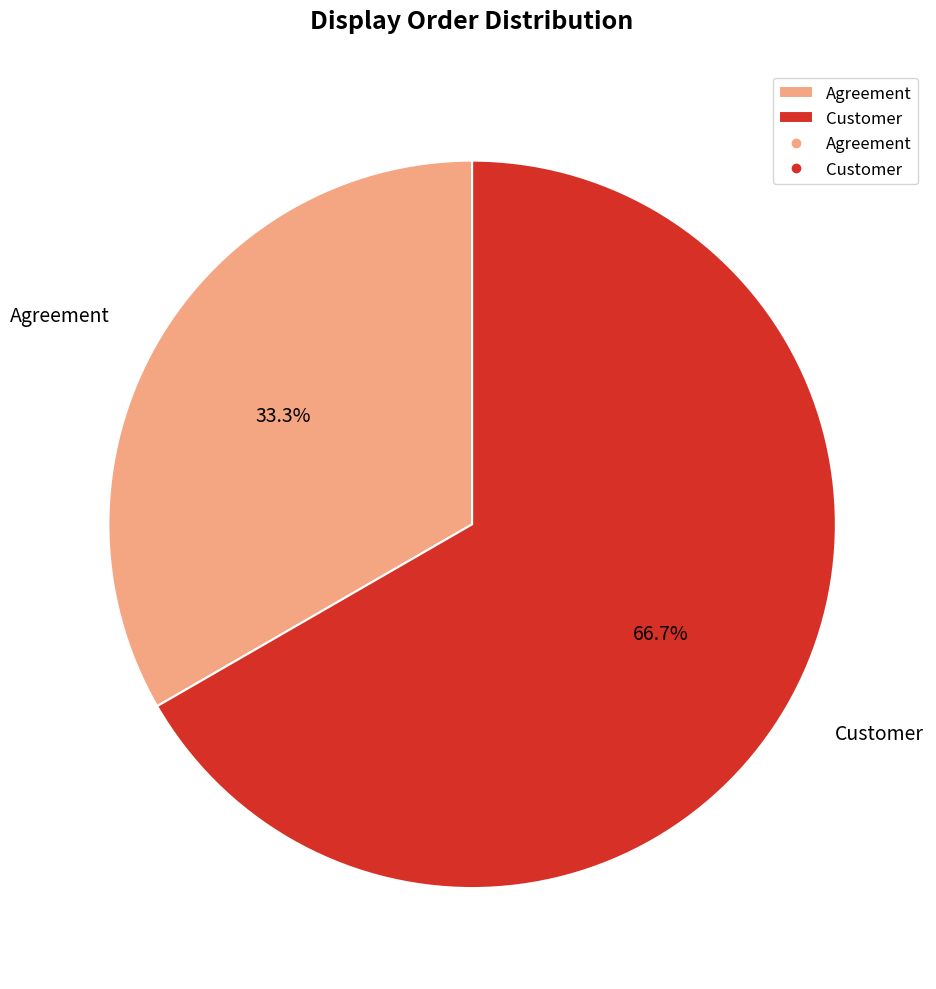

Which slice is the smallest?

Agreement